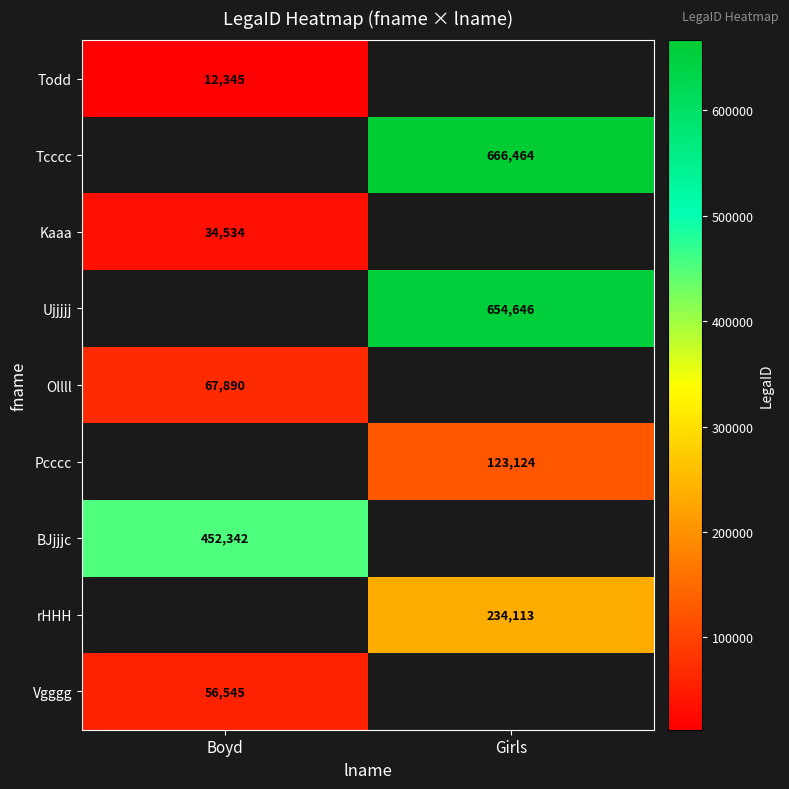

Is it true that Kaaa equals 11106 at Boyd?

False